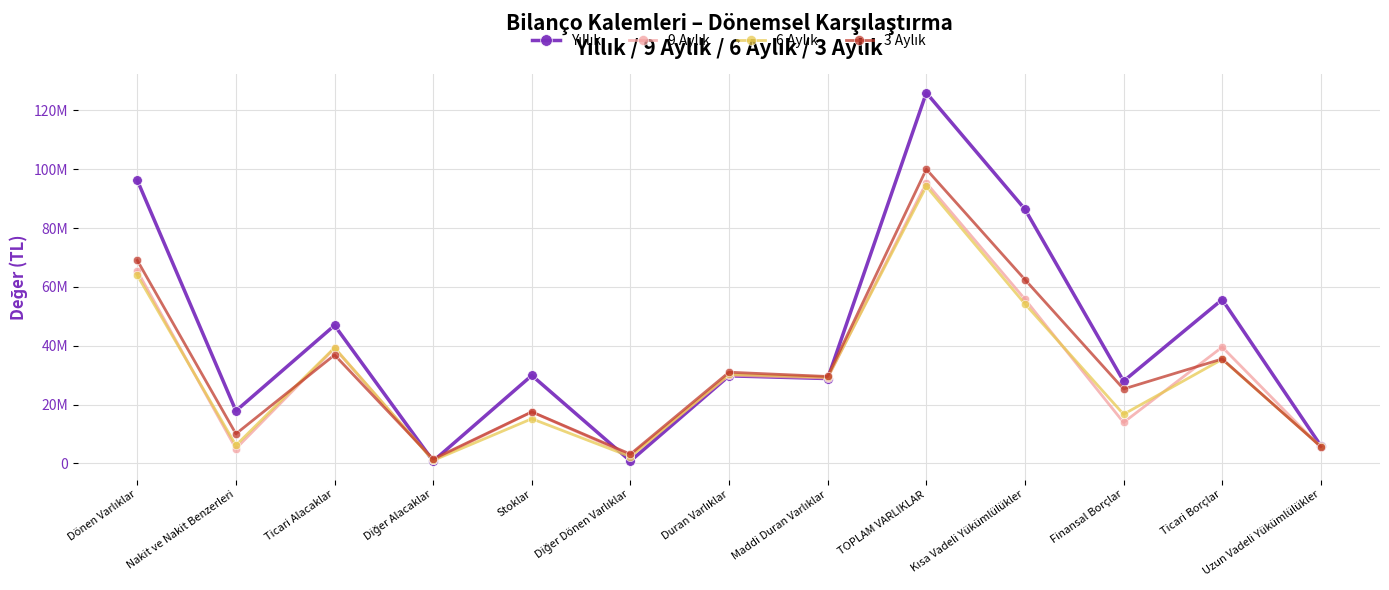

Which category has the lowest value across all series?

Diğer Alacaklar